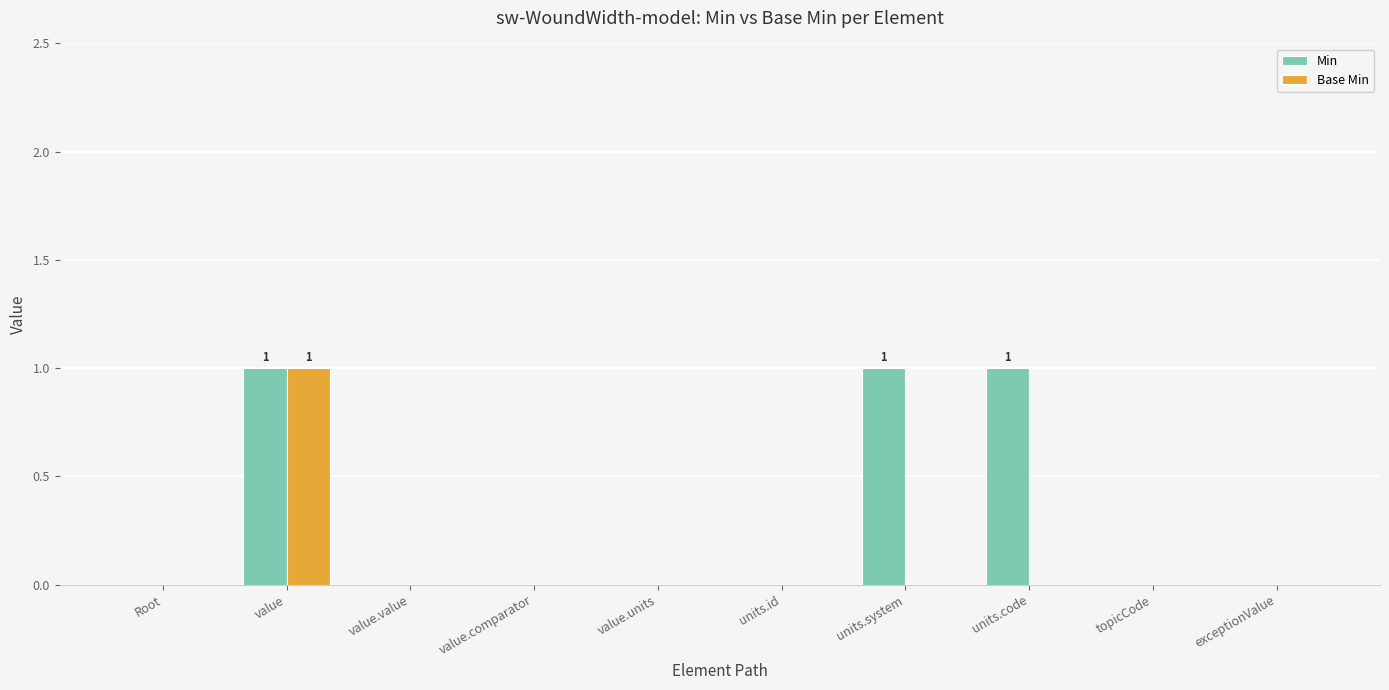

At which category is the sum across all series the highest?

value